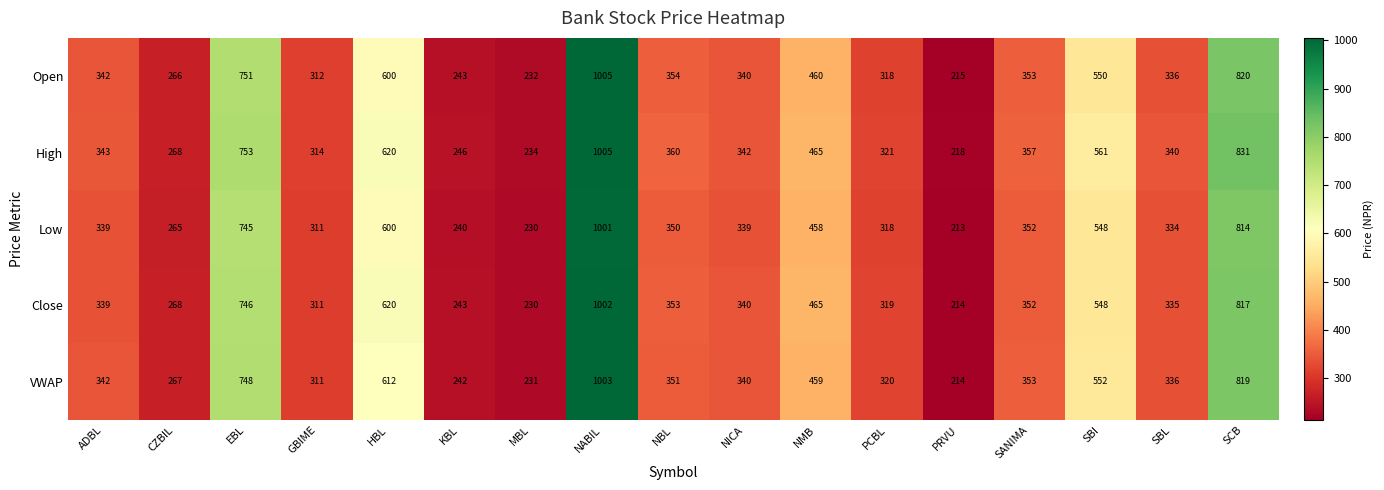

Which series has the largest range (max minus min)?

Open